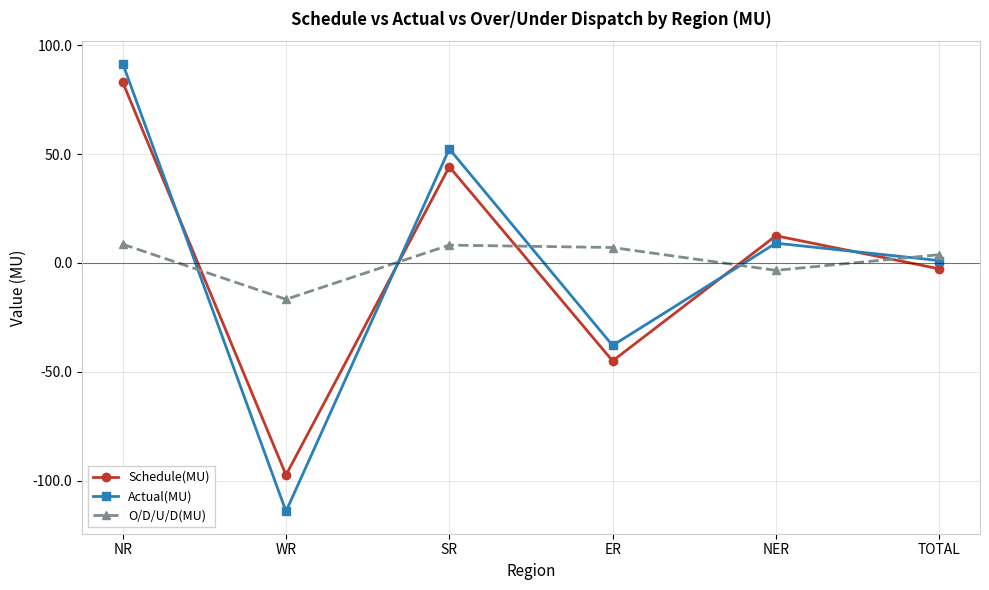

What is the label of the 1st point from the right?

TOTAL